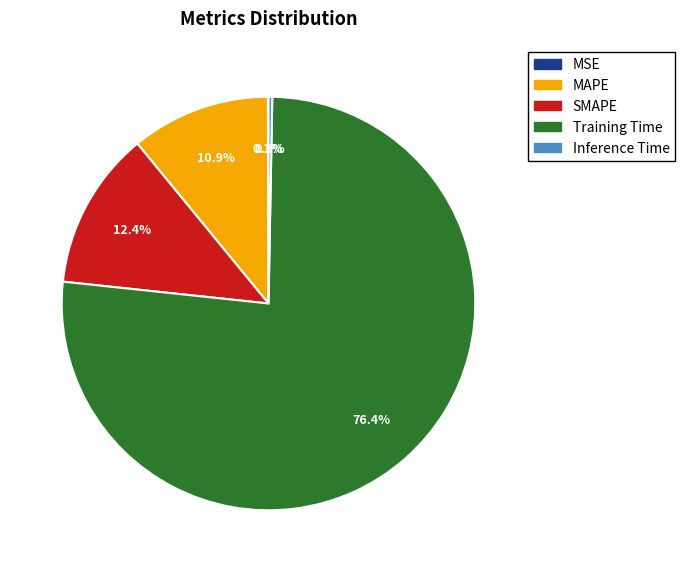

Which slice is the largest?

Training Time